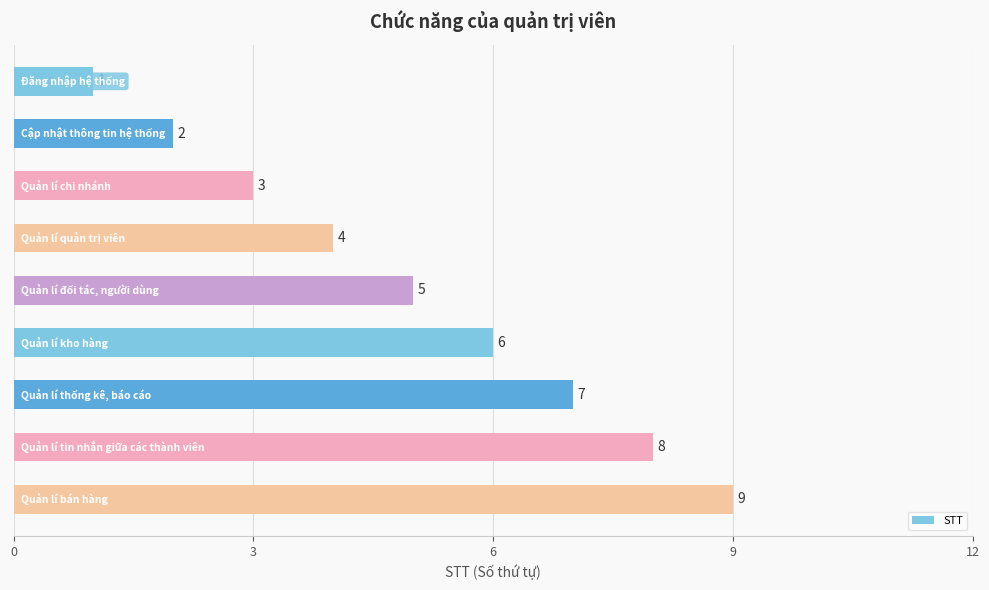

What is the average value?

5